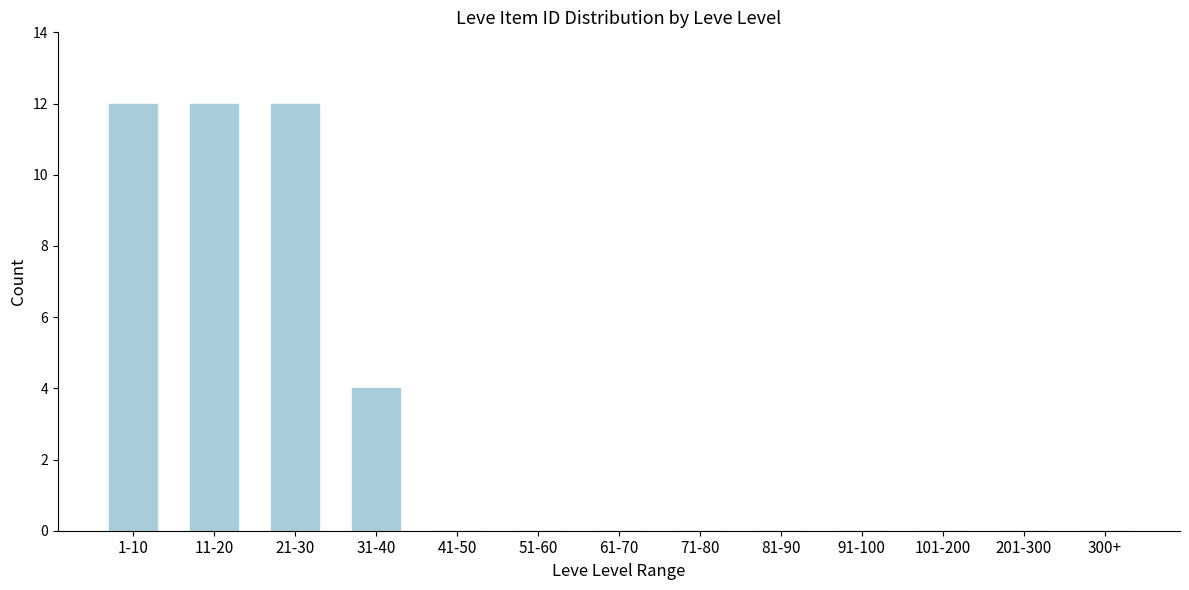

Reading right to left, extract all data points from this chart.

300+=0	201-300=0	101-200=0	91-100=0	81-90=0	71-80=0	61-70=0	51-60=0	41-50=0	31-40=4	21-30=12	11-20=12	1-10=12